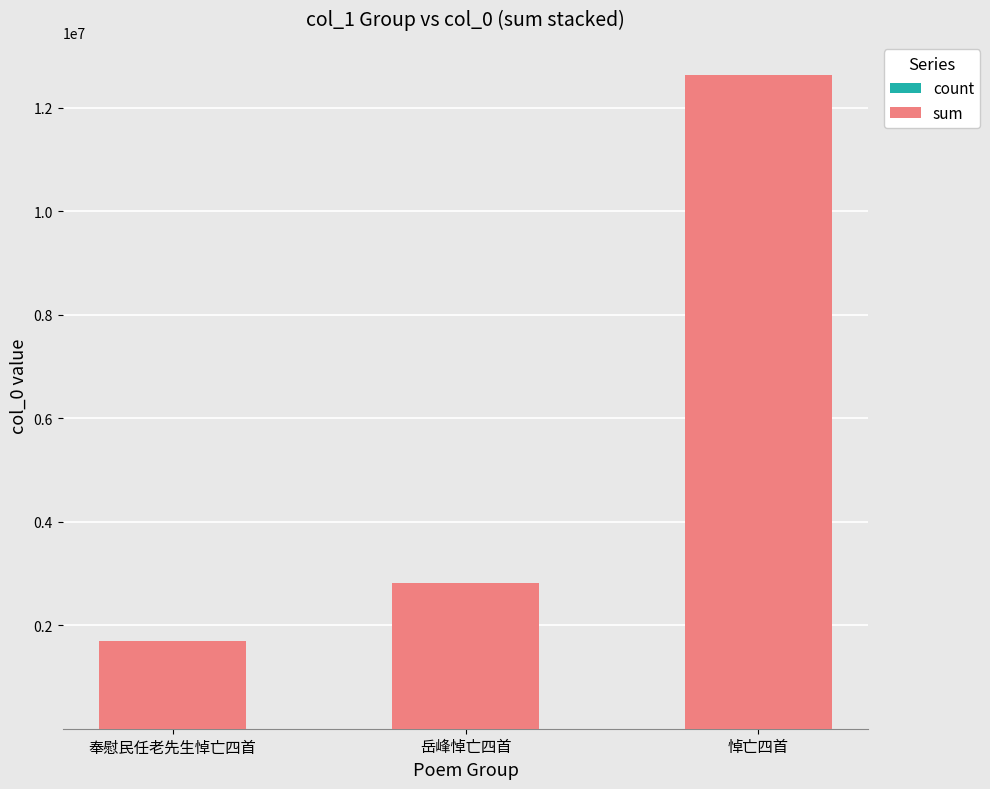

At which category is the sum across all series the highest?

悼亡四首